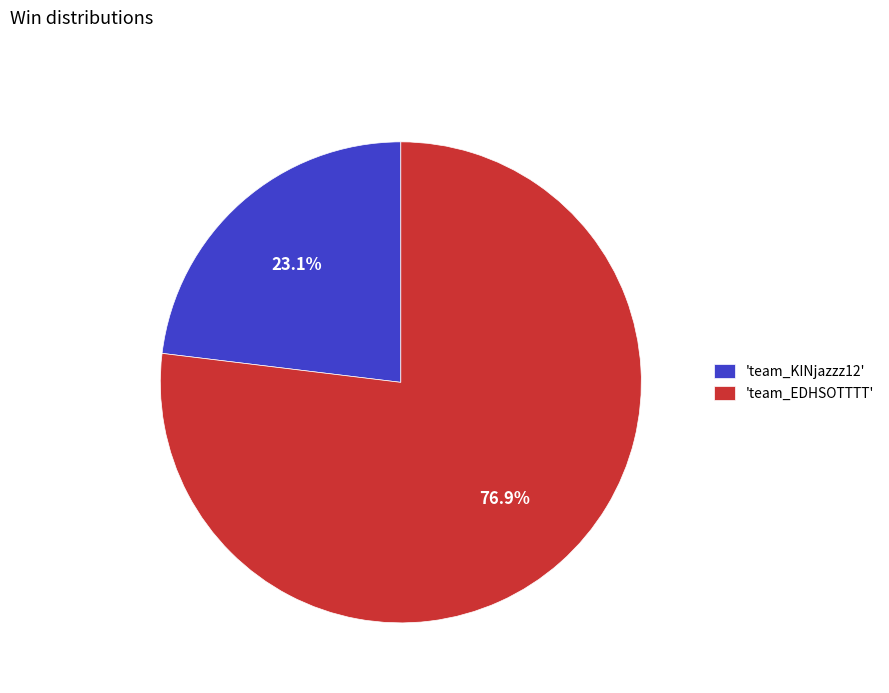

Is there any slice that represents more than half of the pie?

Yes